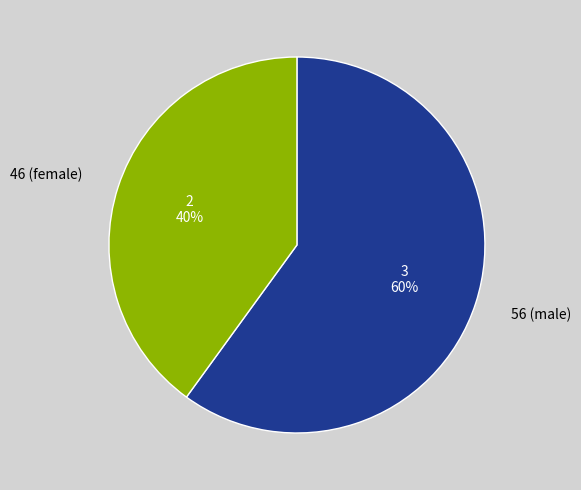

To the nearest percent, what percentage of the pie is 56 (male)?

60%